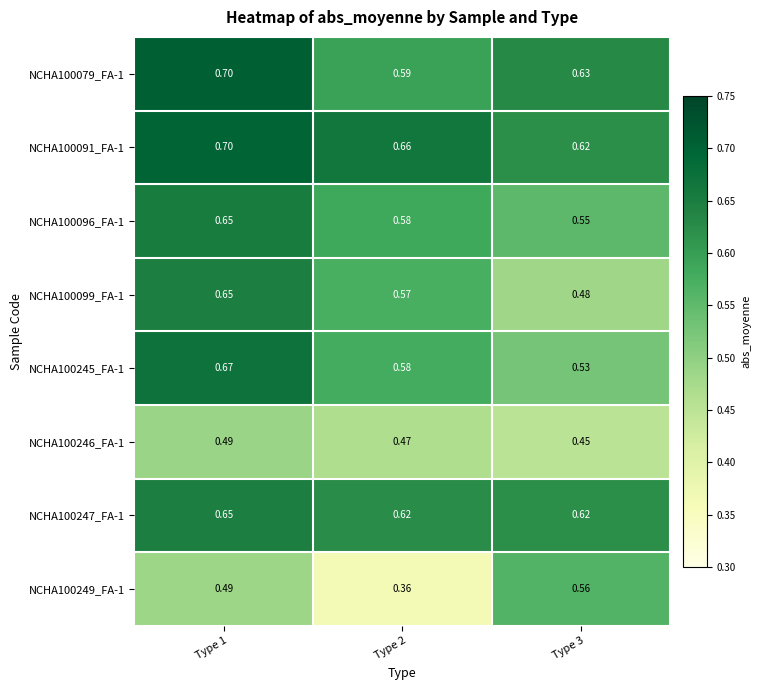

Is the value of NCHA100247_FA-1 at Type 3 greater than the value of NCHA100091_FA-1 at Type 1?

No